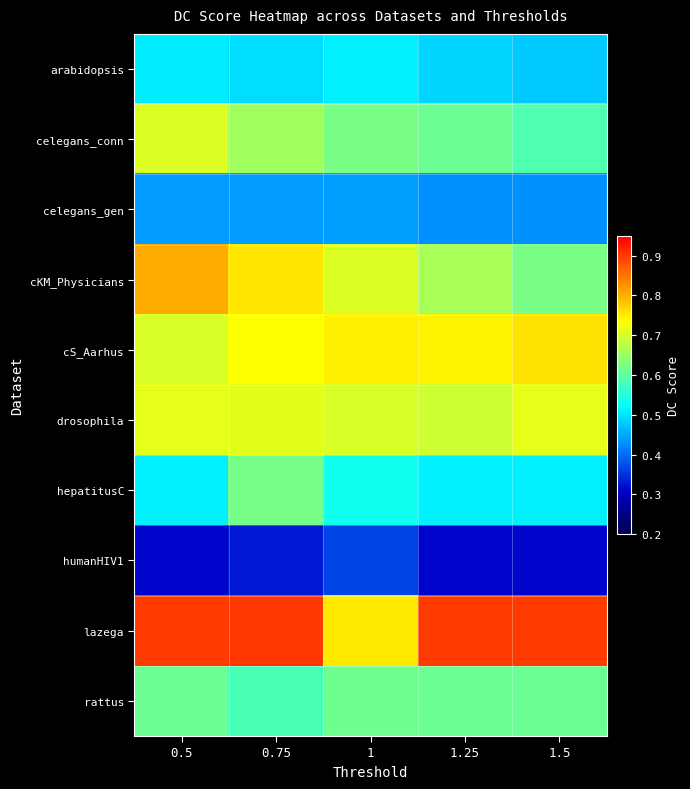

At which category is the sum across all series the highest?

0.75